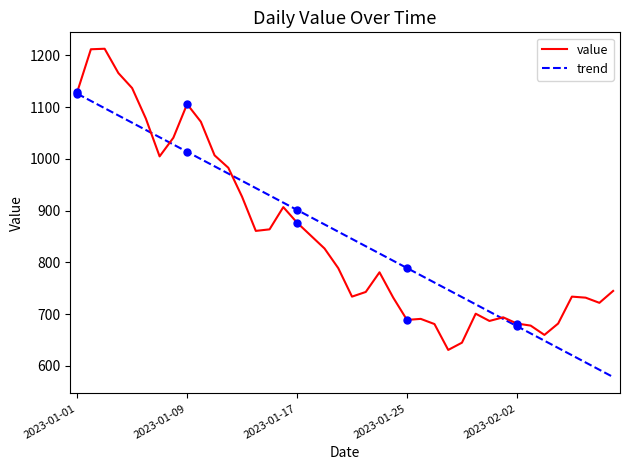

How many distinct data groups are displayed?

2